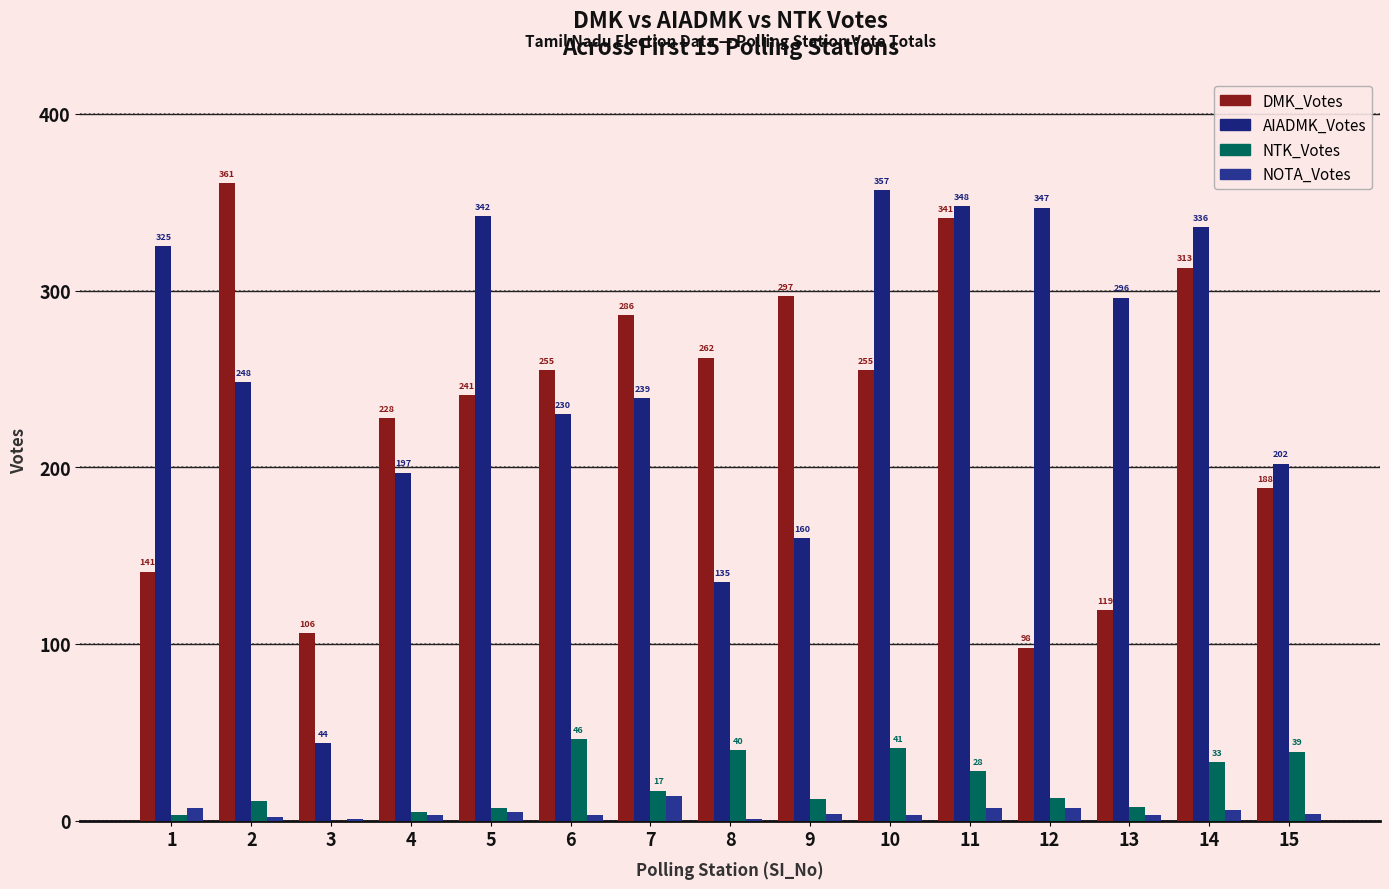

Which series changed the most between 4 and 6?

NTK_Votes